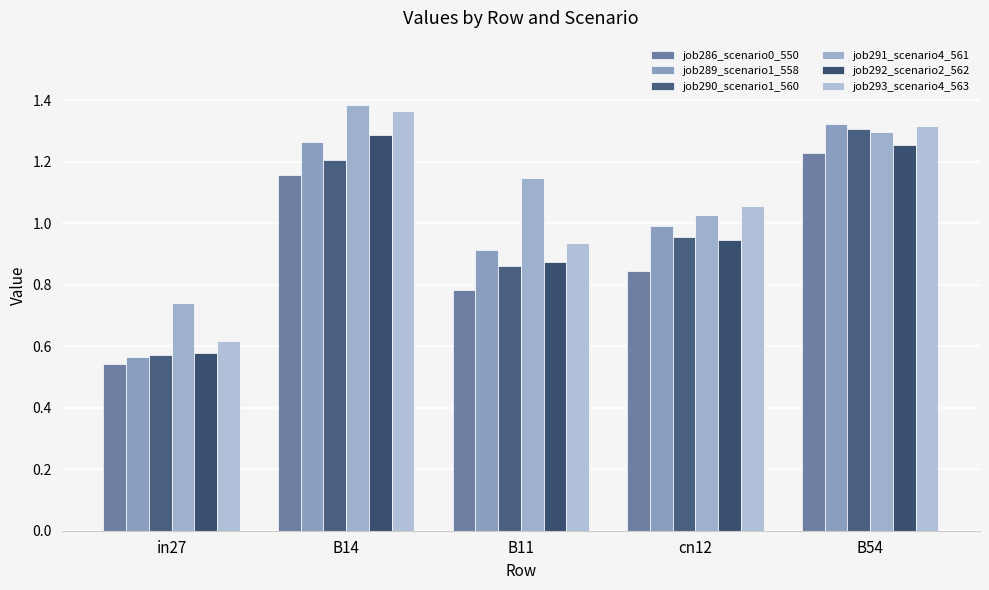

How many data points in job291_scenario4_561 are above 1?

4